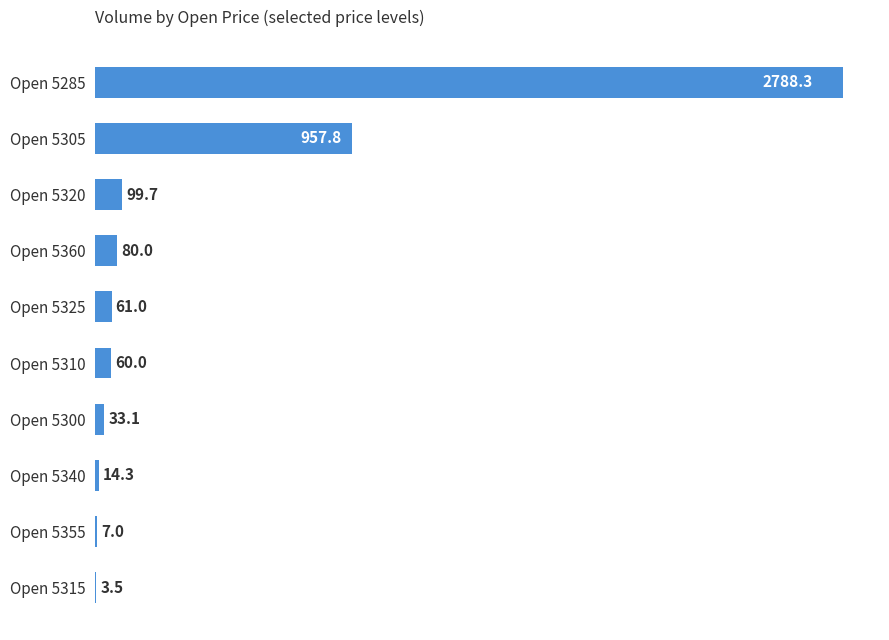

Is it true that the value at Open 5355 is 7.0?

True